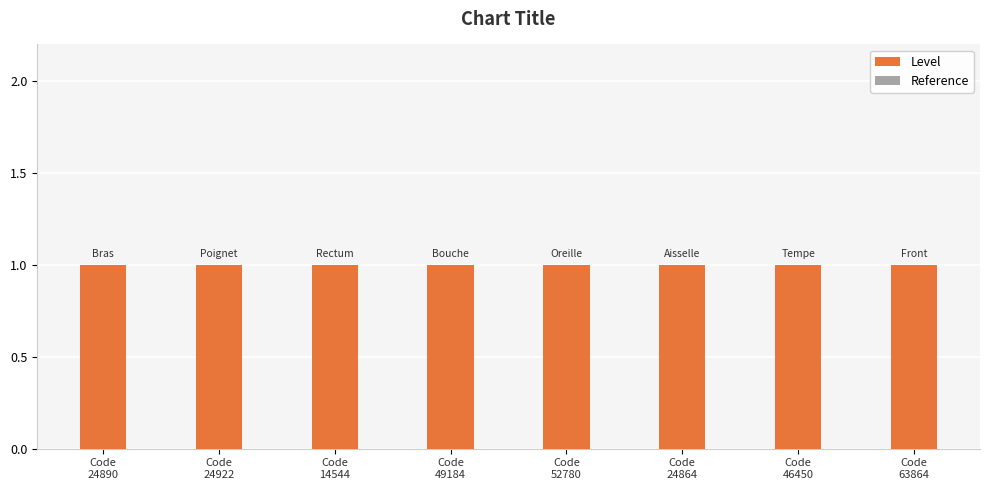

What is the average value of the Level series?

1.0